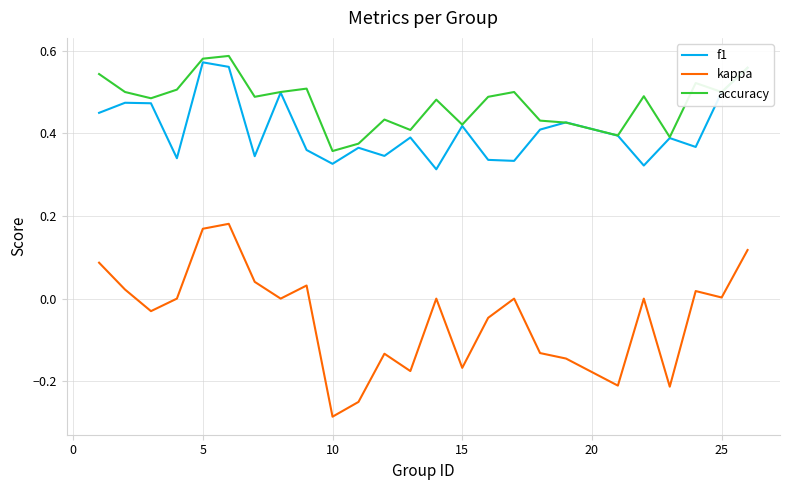

True or false: accuracy and kappa cross at least once.

False